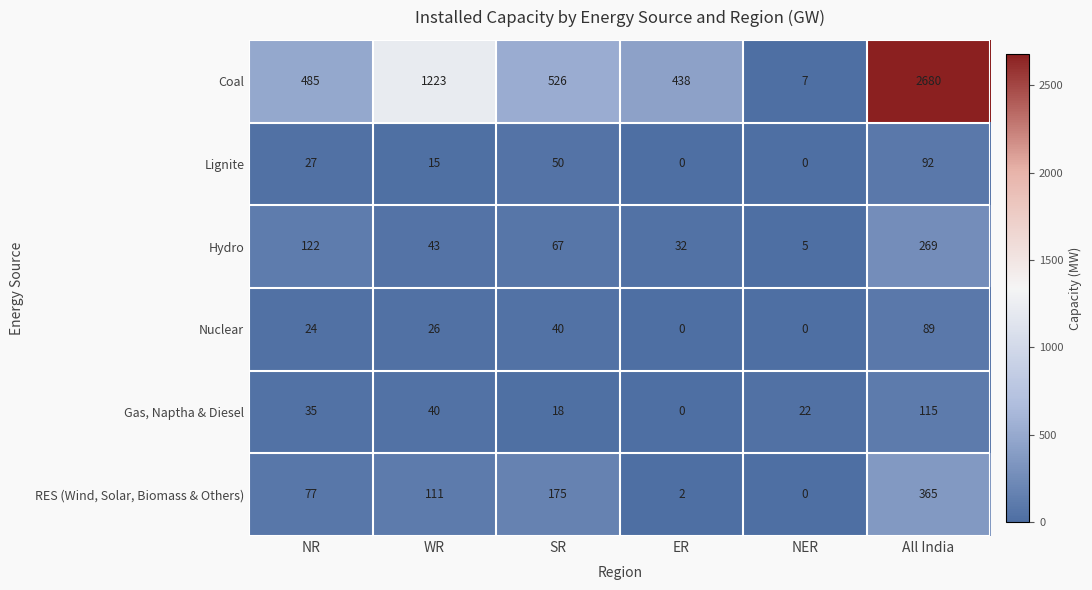

What is the total value across all series at ER?

472